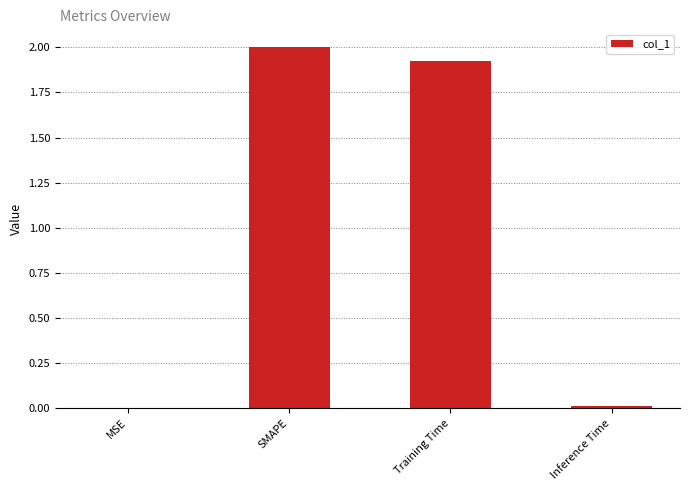

At which label is the value closest to 1?

Training Time